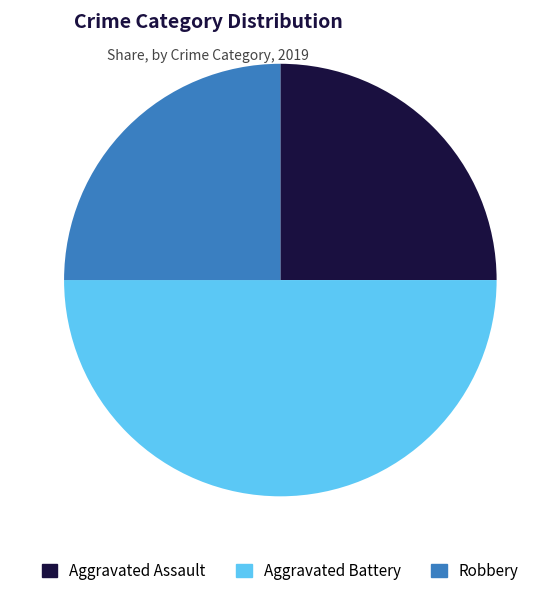

Combined, do Robbery and Aggravated Battery account for over 50%?

Yes